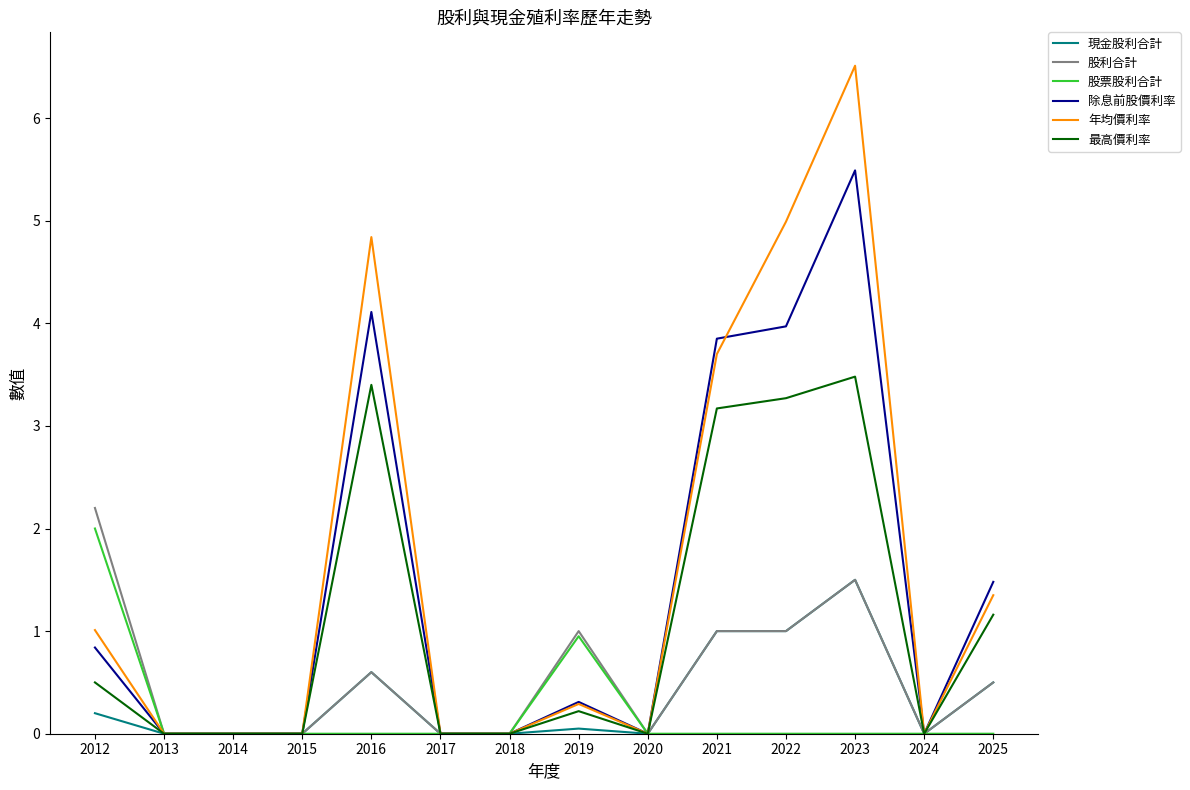

What are all the series names shown in the legend?

現金股利合計, 股利合計, 股票股利合計, 除息前股價利率, 年均價利率, 最高價利率